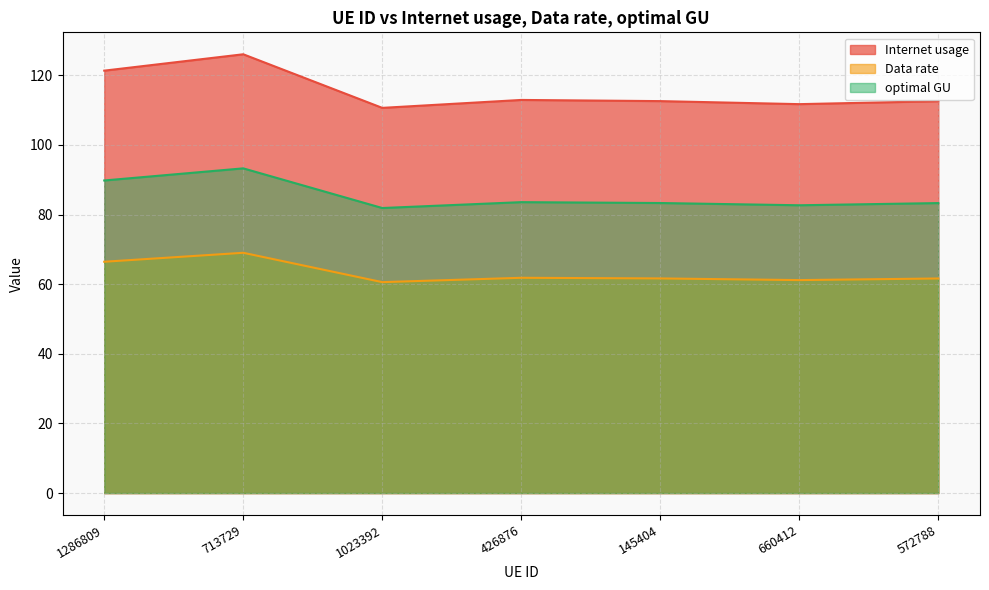

At which label does optimal GU reach its peak?

713729